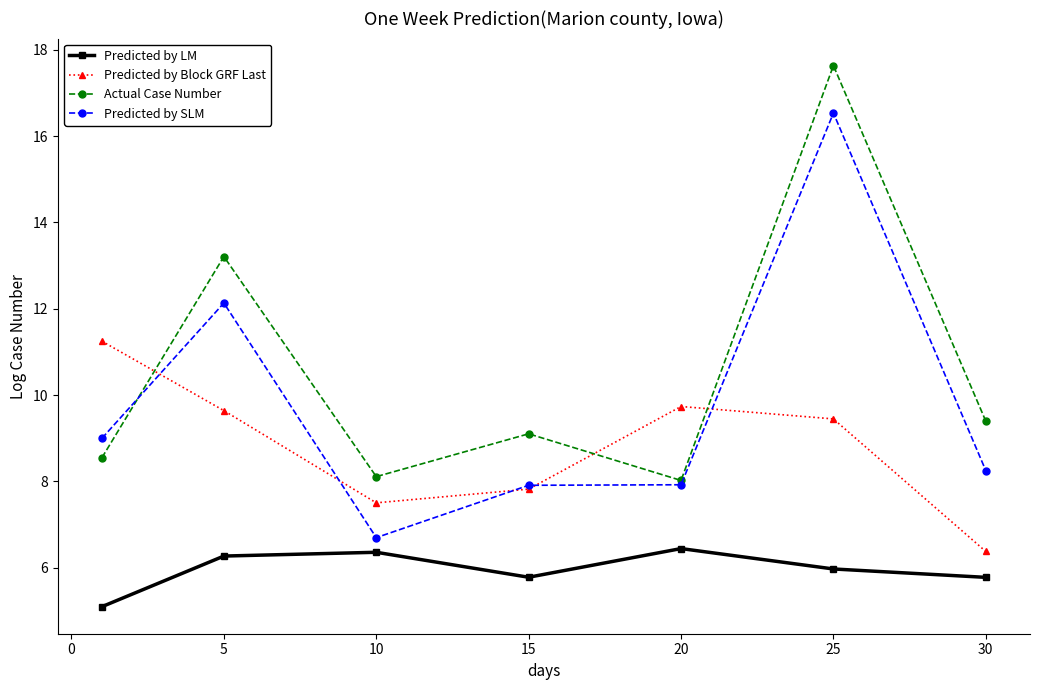

What is the value of the Actual Case Number point at the 2nd from the left?

13.2